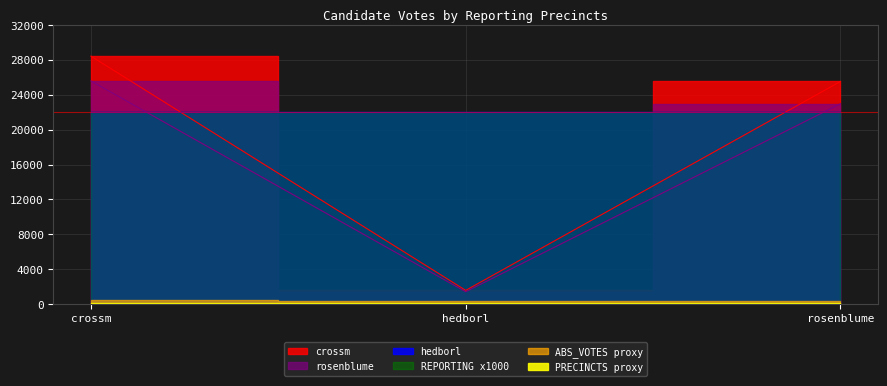

What is the difference between the crossm values at hedborl and crossm?

26860